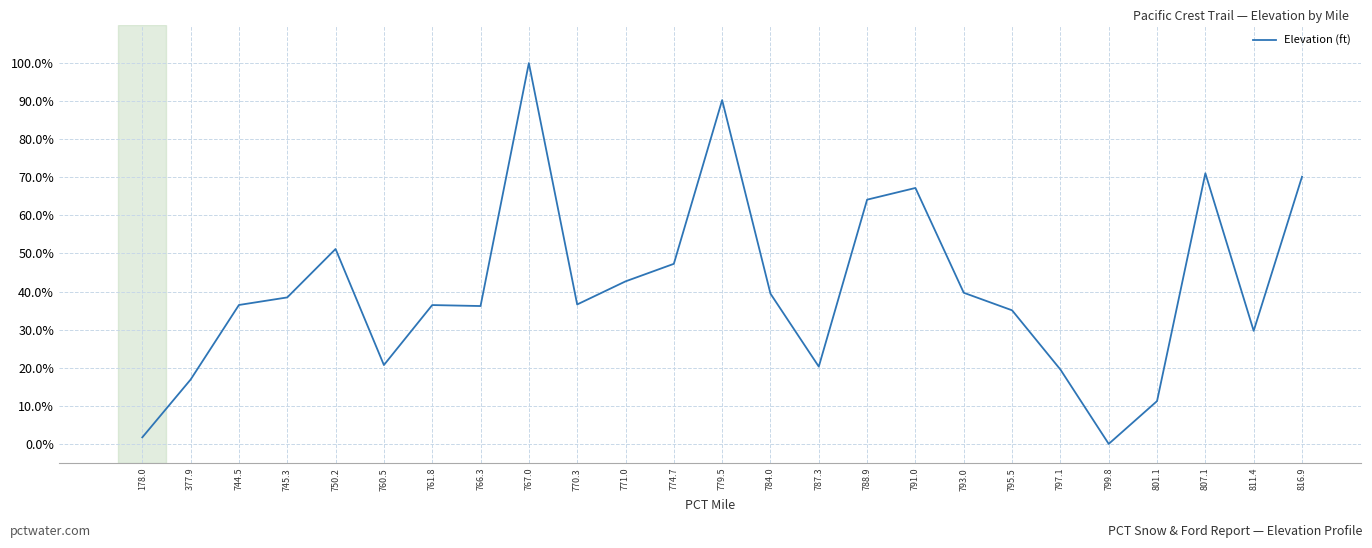

True or false: the data shows 36.5 at 744.5.

True